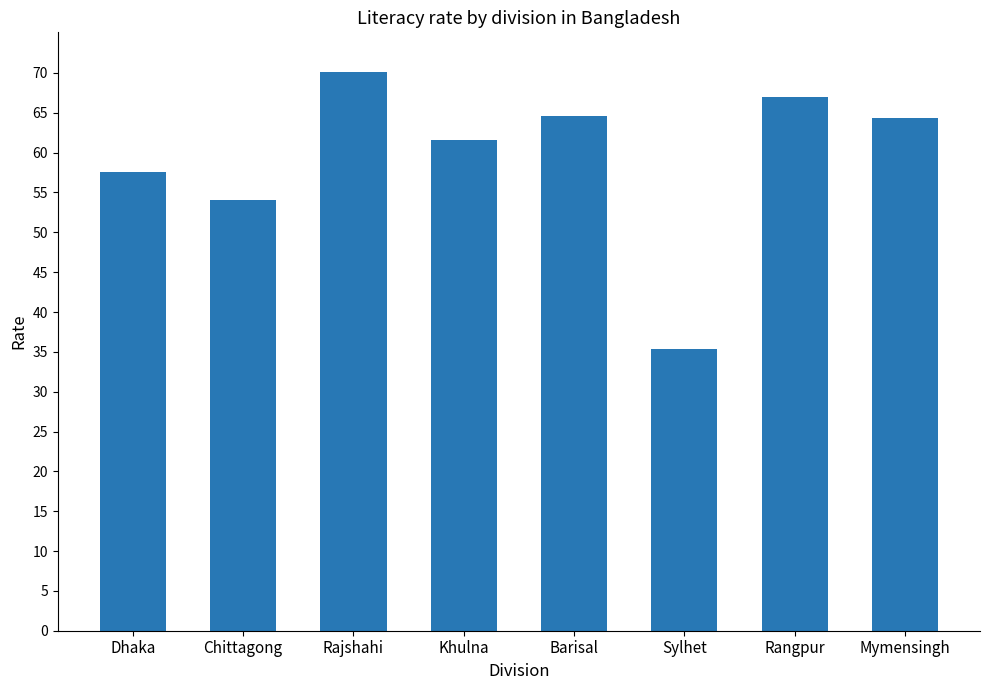

What is the average value?

59.4